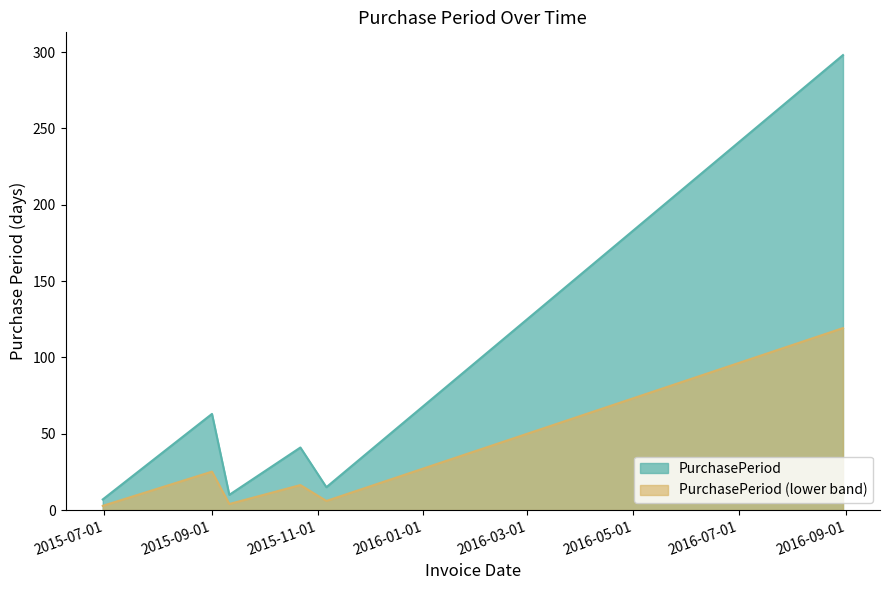

The chart shows a value of 10 at 2015-06-30. True or false?

False